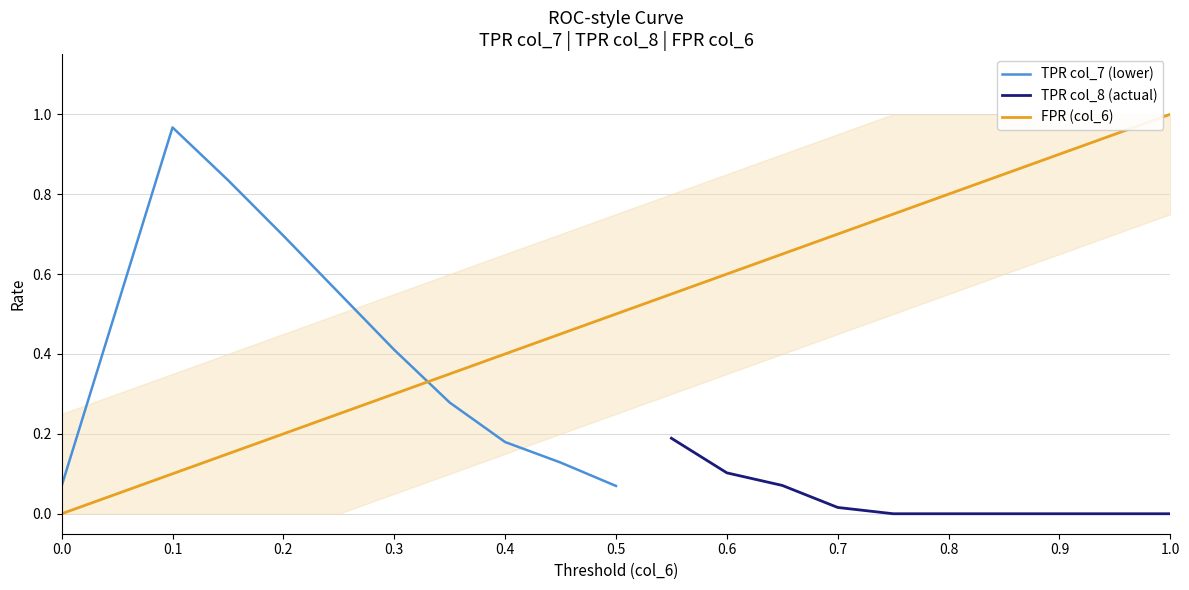

The value of TPR col_7 (lower) at 0.1 is 1.4. True or false?

False